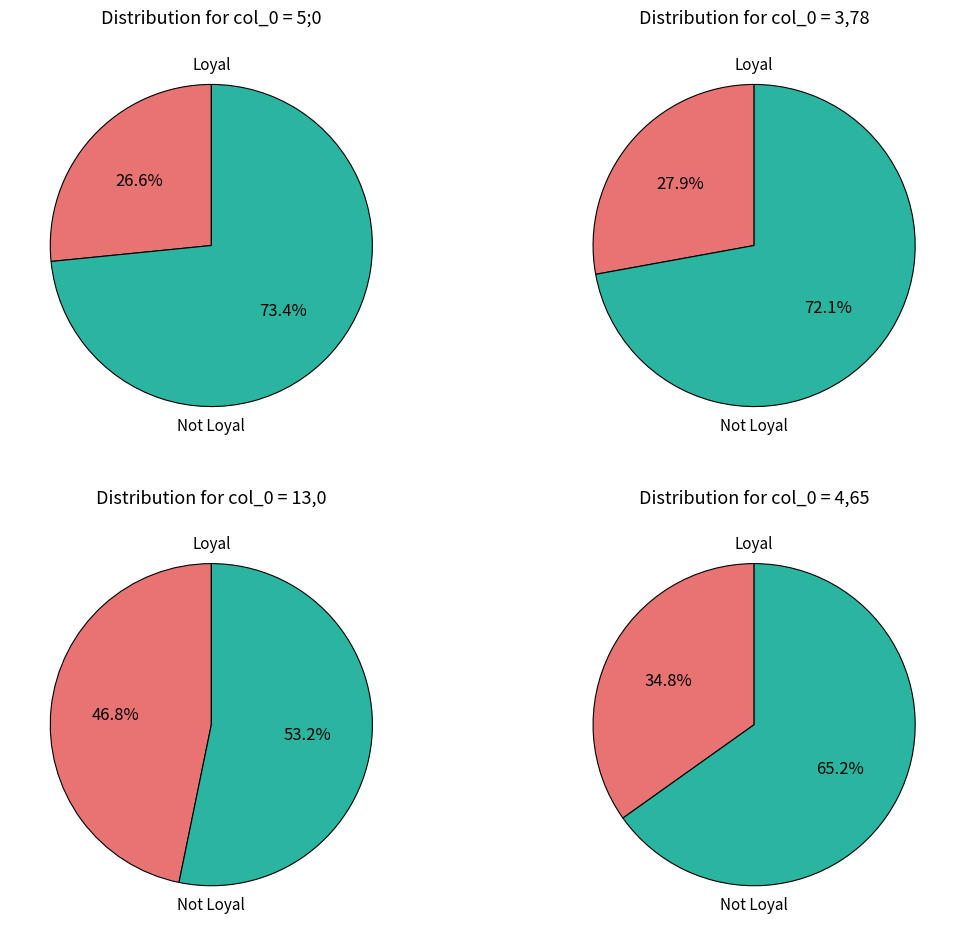

Is 11,2 the majority of the pie?

No